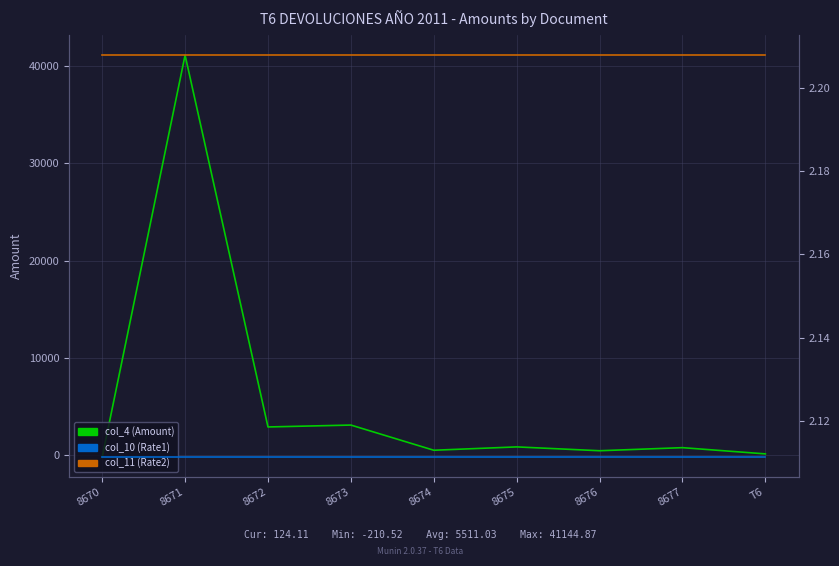

Between 8674 and 8673, which is larger?

8673